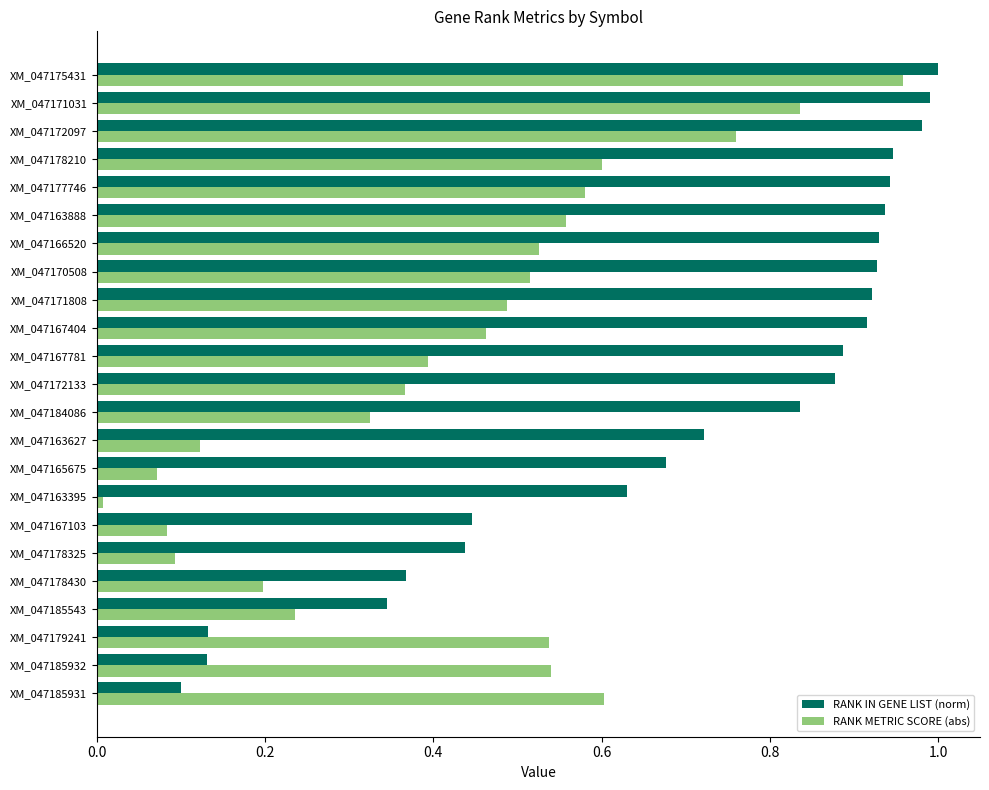

Which series has the largest total across all categories?

RANK IN GENE LIST (norm)